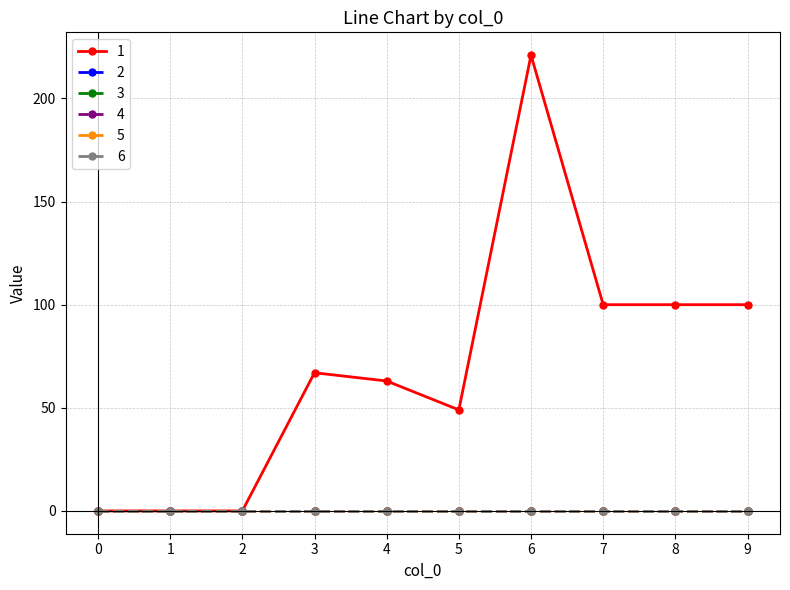

What is the difference between the highest and lowest values at 9?

100